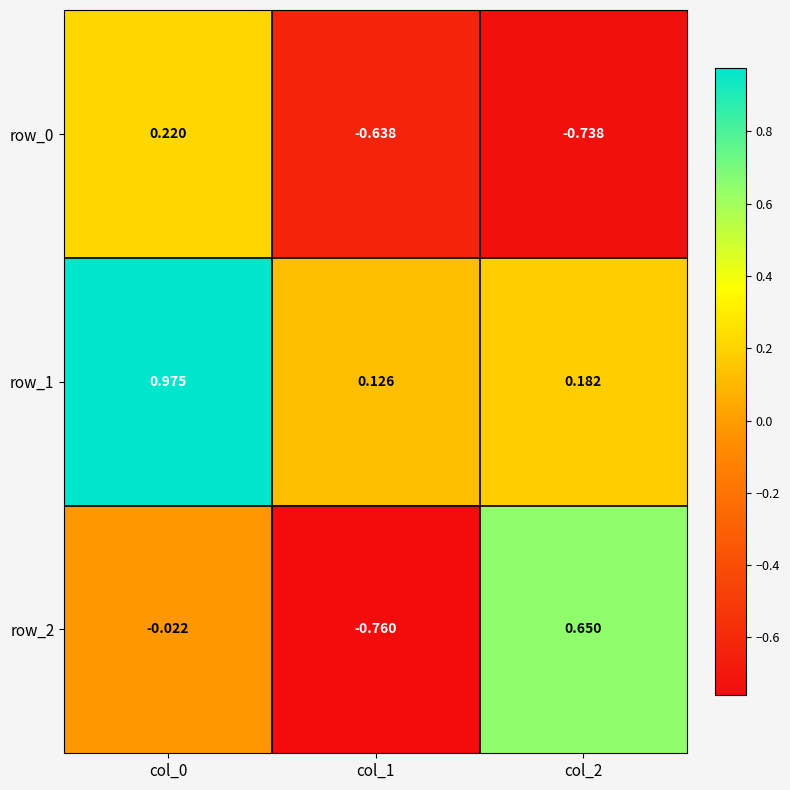

At which label is row_0 closest to 0?

col_0